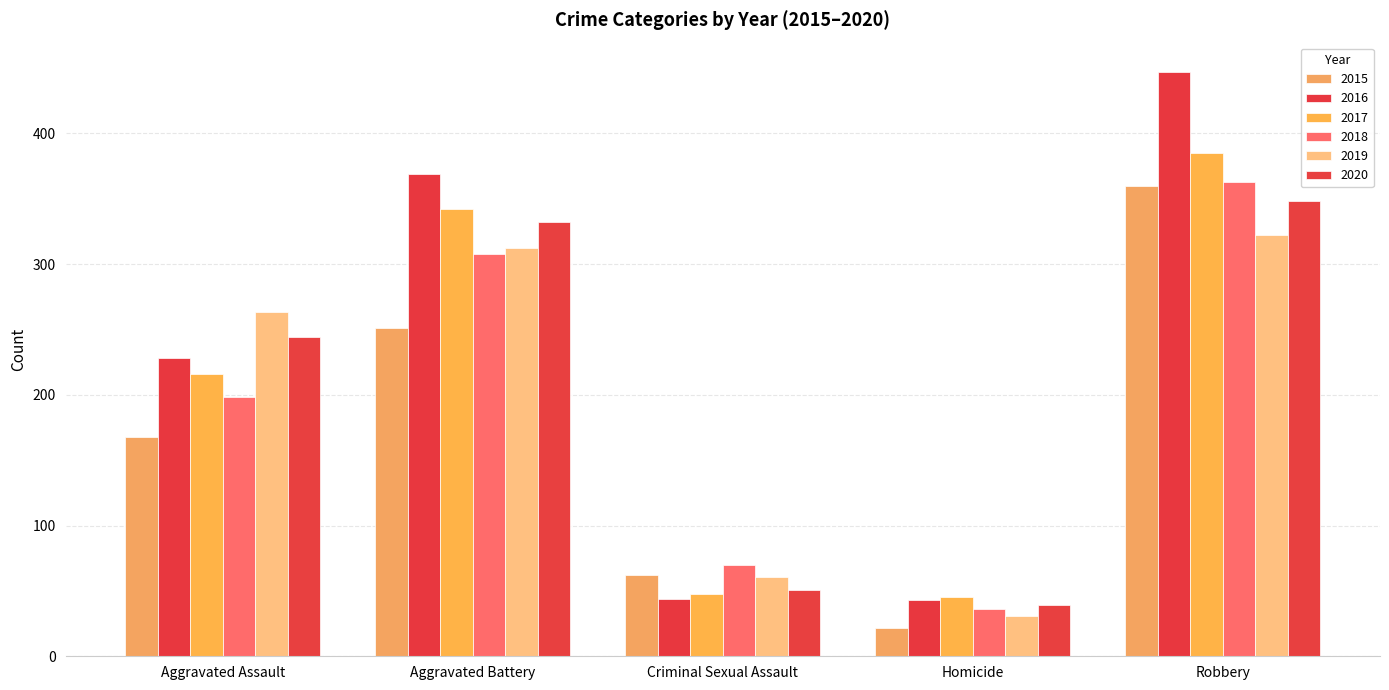

Is the value of 2015 at Criminal Sexual Assault greater than the value of 2016 at Robbery?

No